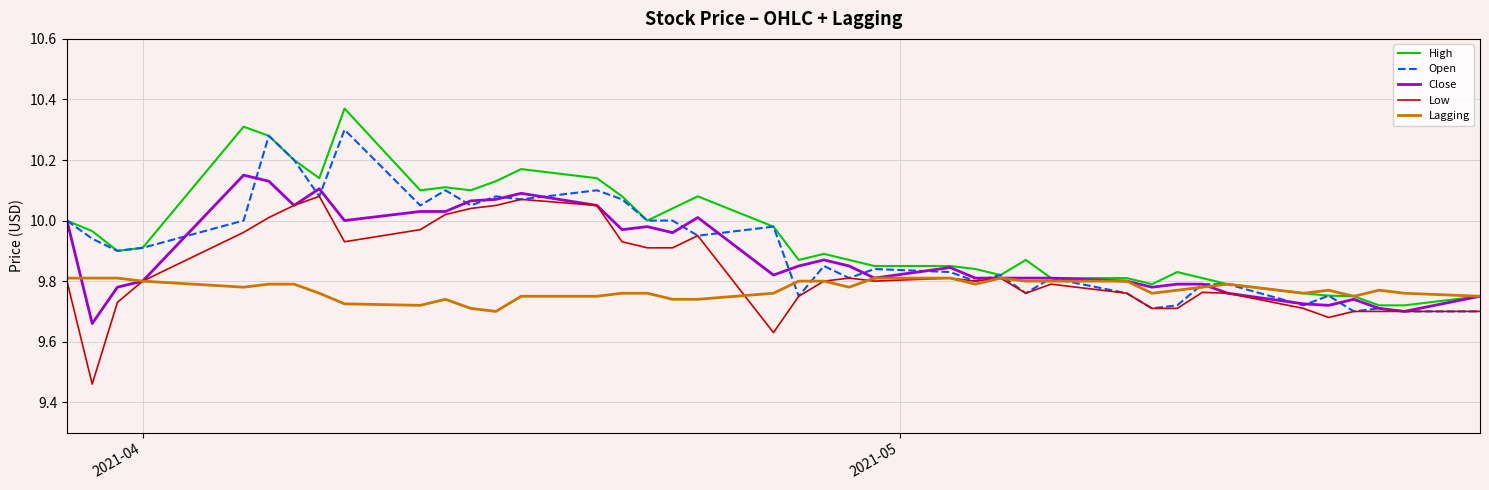

Does the chart display data point markers on the line(s)?

No